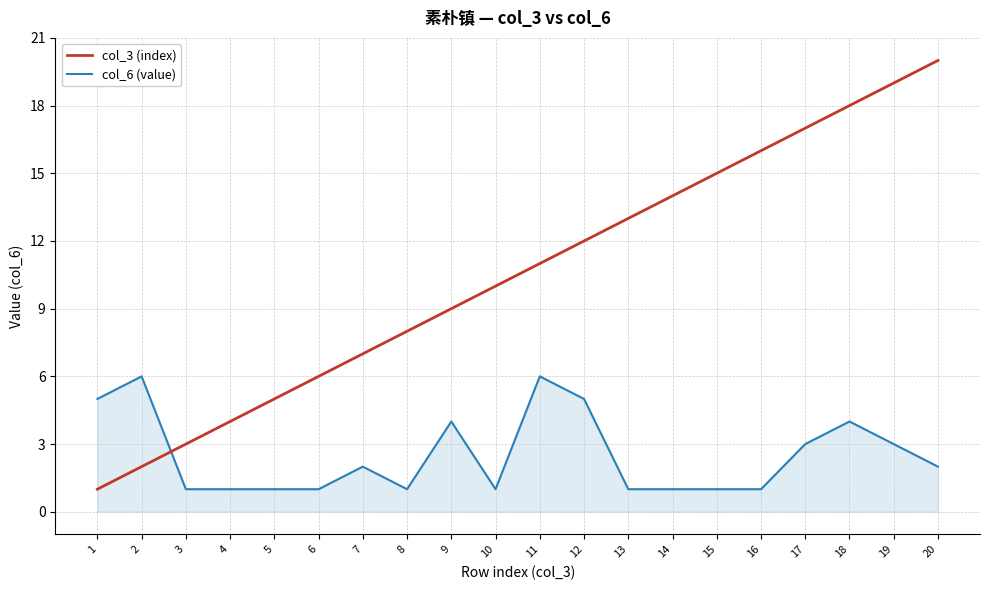

Reading left to right, what are all the values shown in this chart?

col_3 (index): 1=1	2=2	3=3	4=4	5=5	6=6	7=7	8=8	9=9	10=10	11=11	12=12	13=13	14=14	15=15	16=16	17=17	18=18	19=19	20=20
col_6 (value): 1=5	2=6	3=1	4=1	5=1	6=1	7=2	8=1	9=4	10=1	11=6	12=5	13=1	14=1	15=1	16=1	17=3	18=4	19=3	20=2